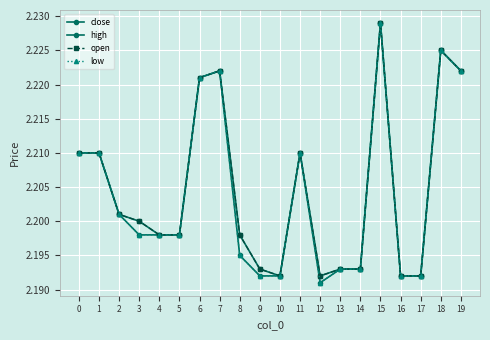

What is the average value of the low series?

2.2